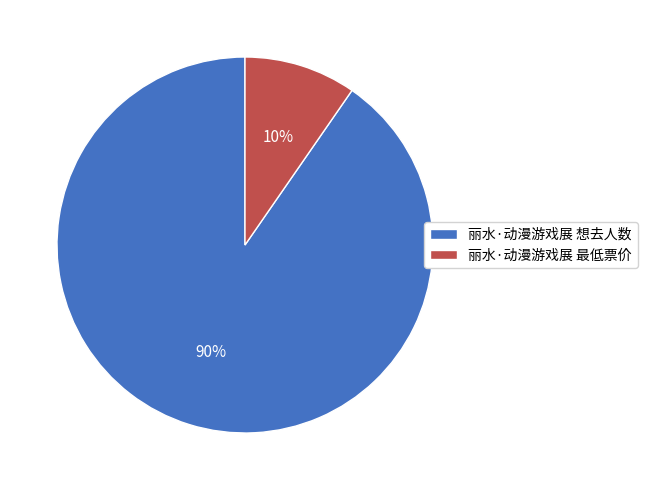

To the nearest percent, what portion does 丽水·动漫游戏展 最低票价 represent?

10%